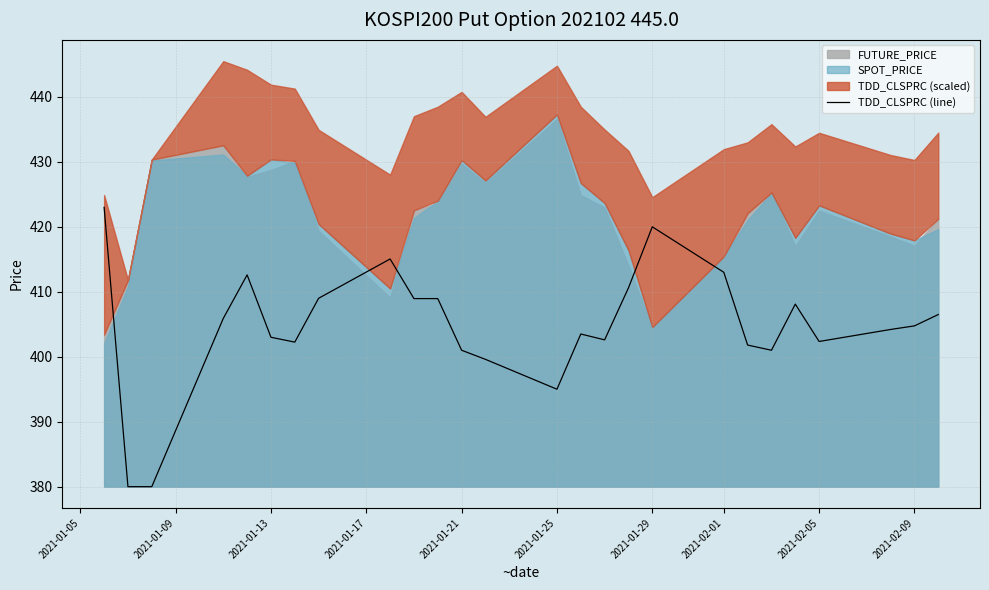

How many lines are shown in the chart?

1